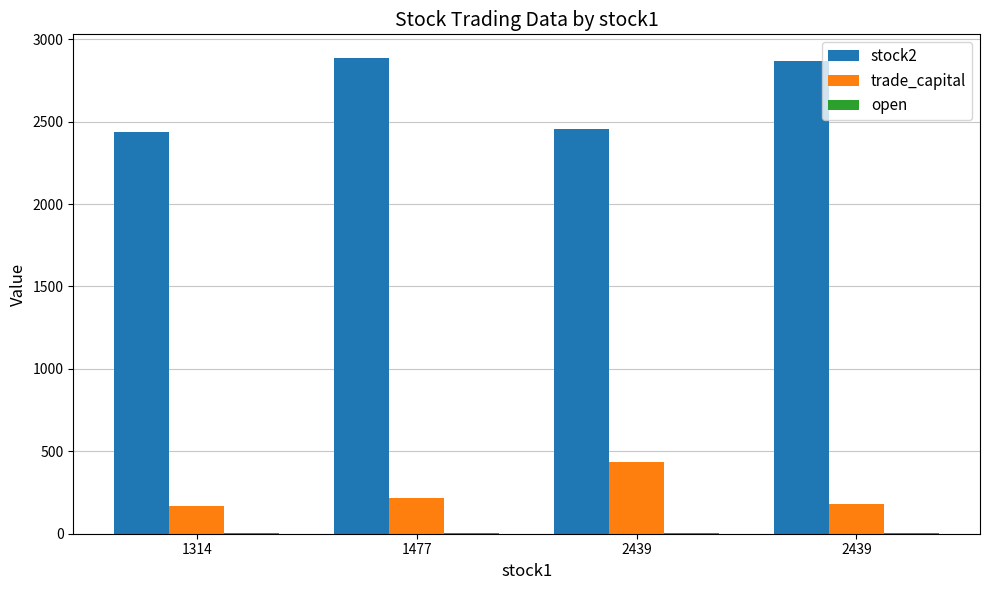

What is the highest value of the trade_capital series?

434.7